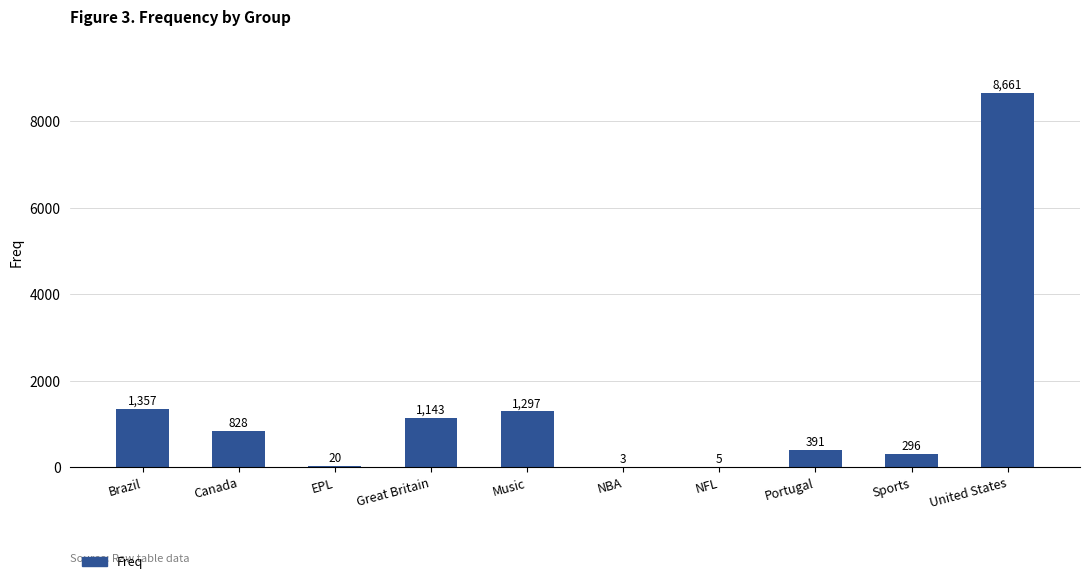

What is the greatest value displayed?

8661